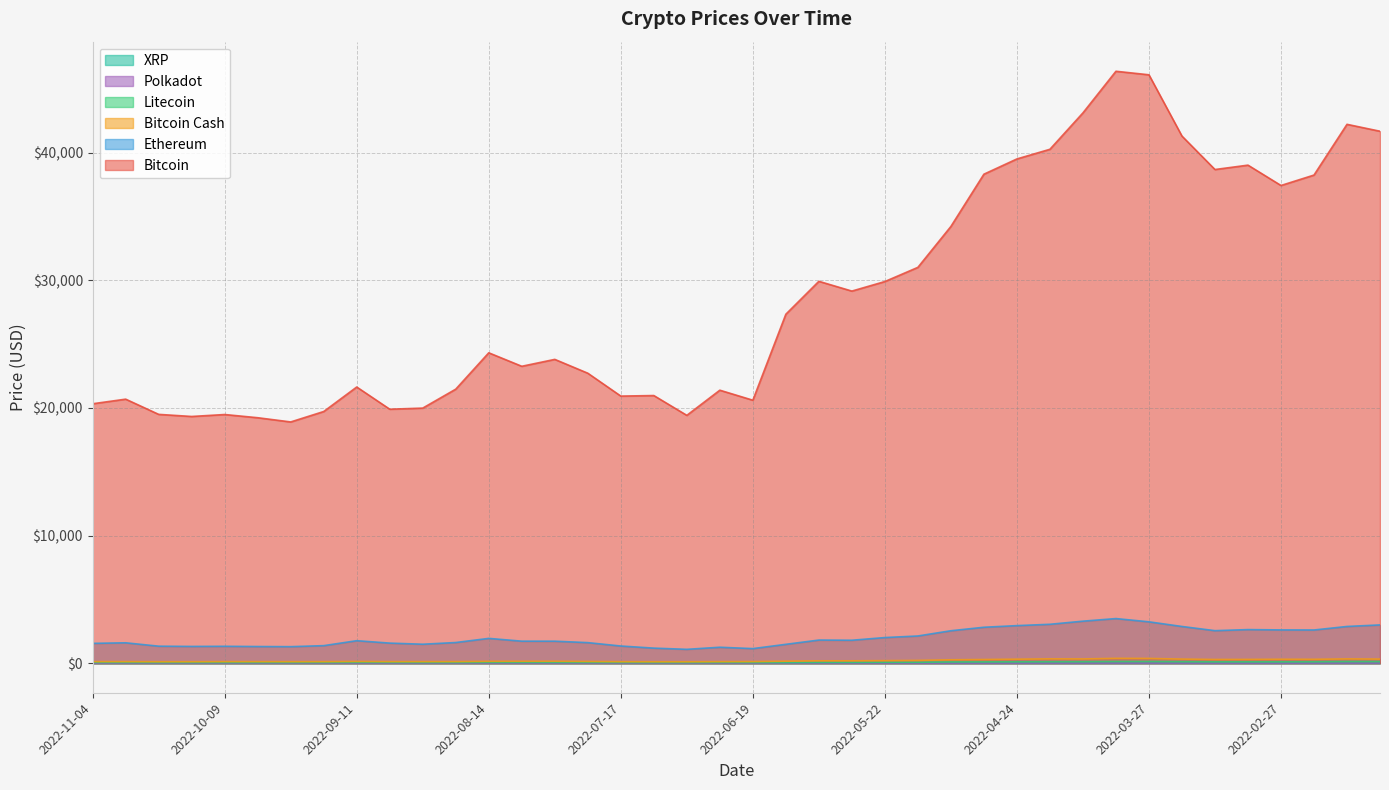

Between 2022-05-29 and 2022-04-03, which is larger?

2022-04-03